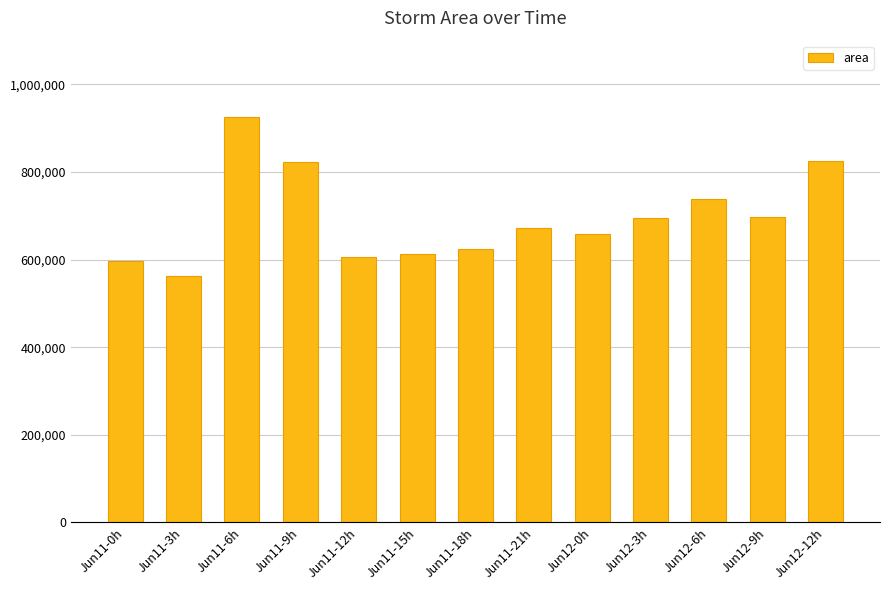

How many distinct data groups are displayed?

1